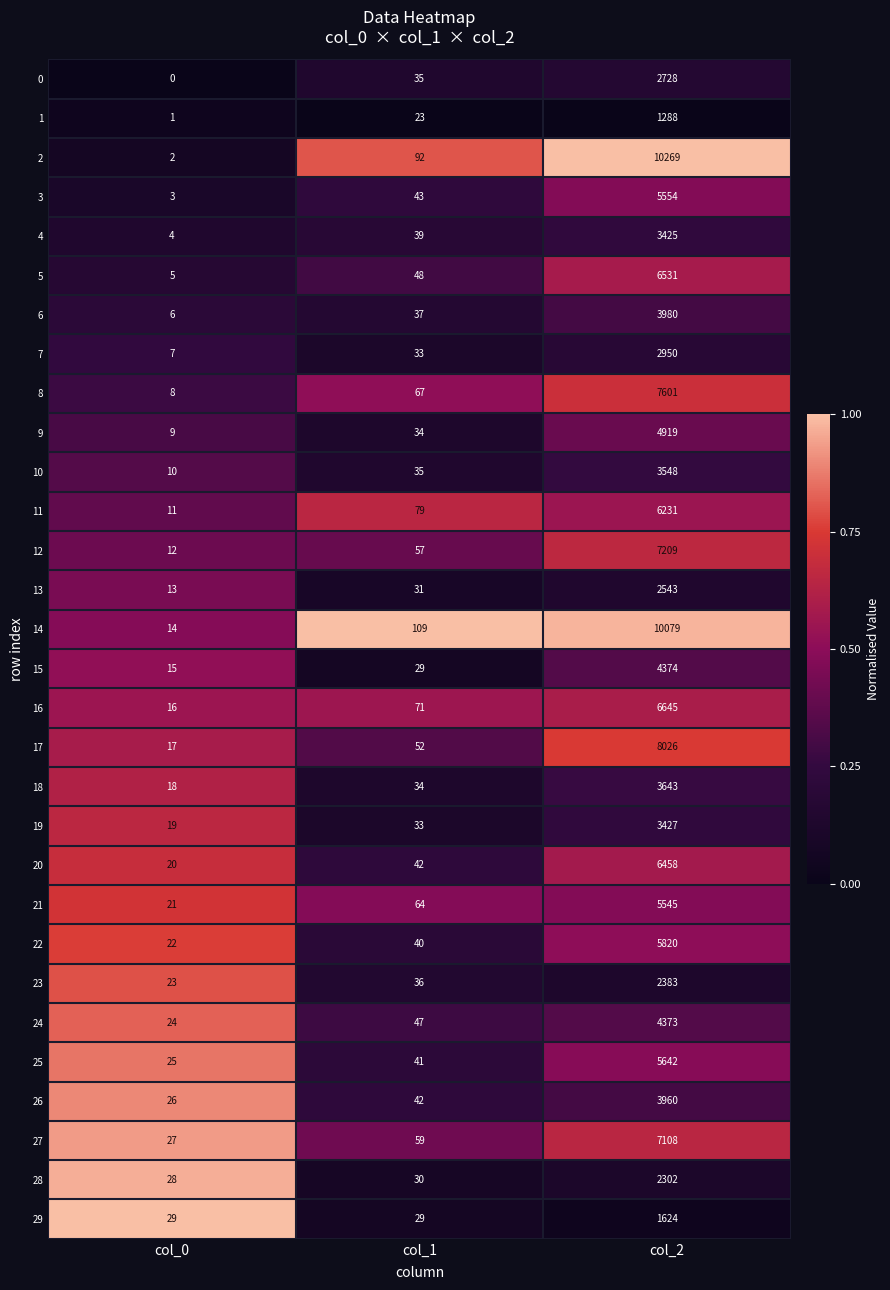

True or false: 25 has a value of 55 at col_1.

False